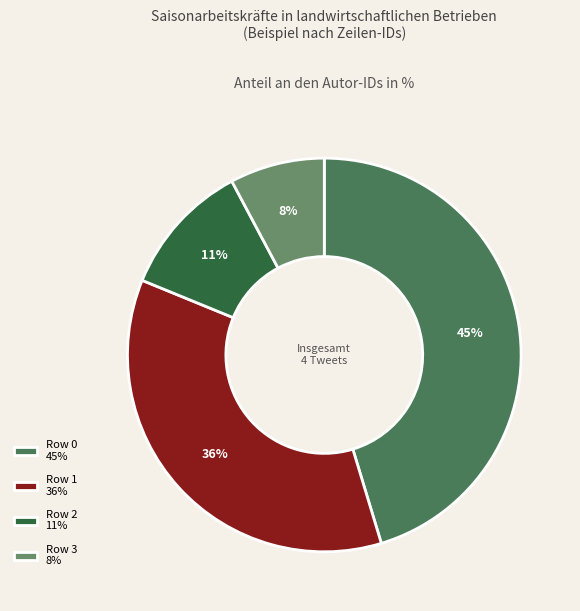

Rank the categories by value from lowest to highest.

Row 3, Row 2, Row 1, Row 0